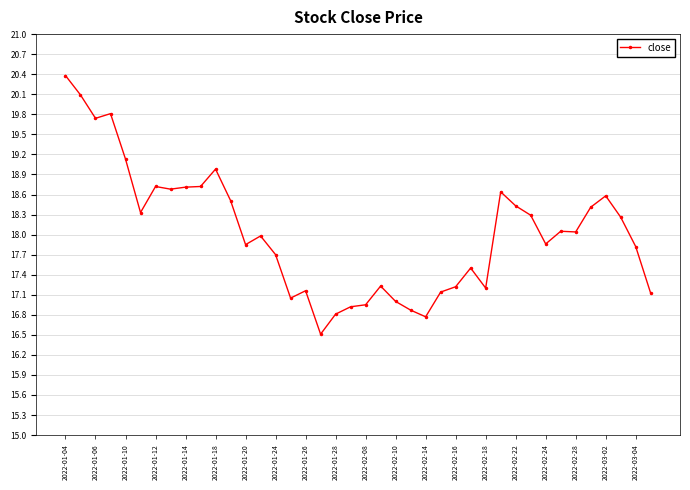

What is the difference between the maximum and minimum values?

3.9